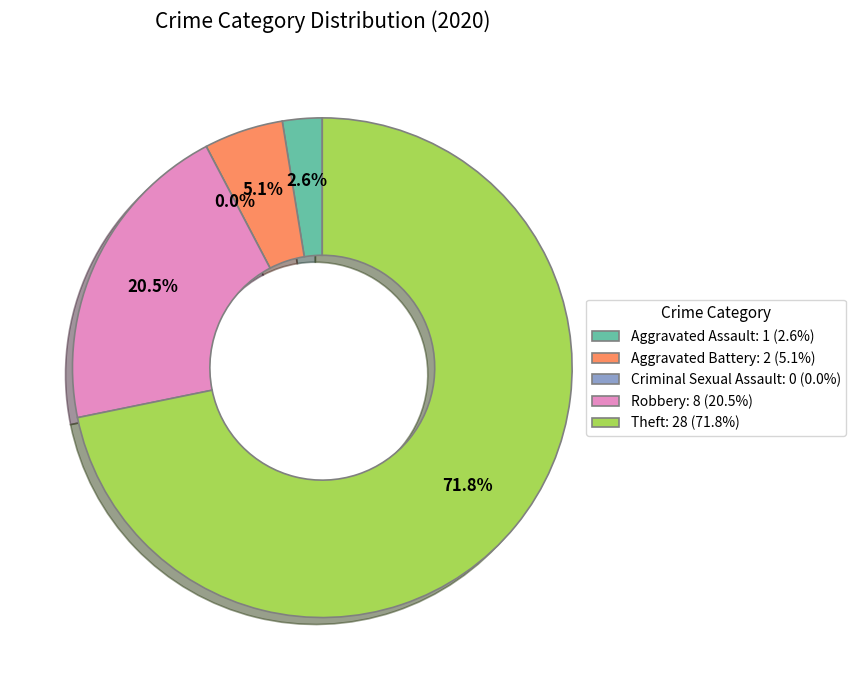

How many slices are in this pie chart?

5